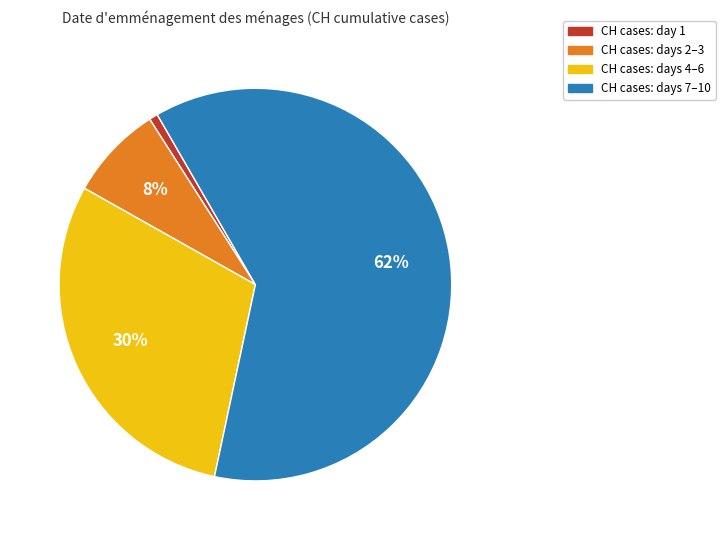

Does any single category account for the majority?

Yes